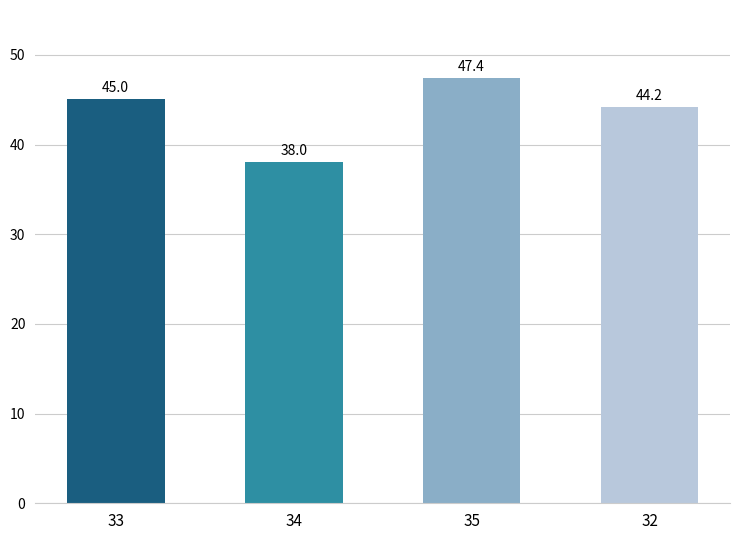

How many data points are above 45?

2